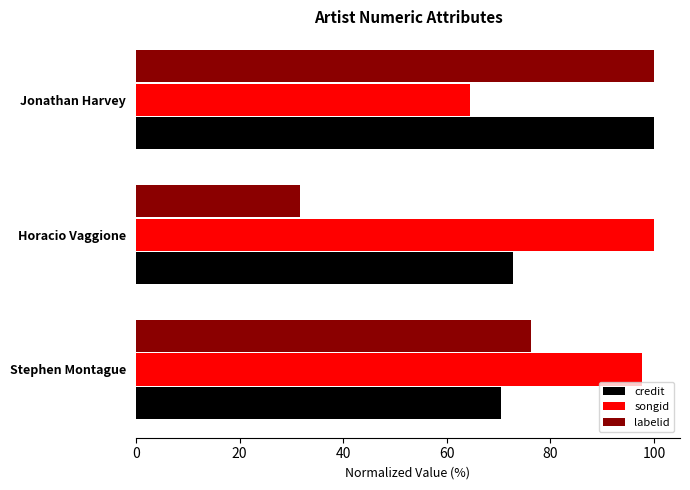

List the labels in order of credit value, largest first.

Jonathan Harvey, Horacio Vaggione, Stephen Montague